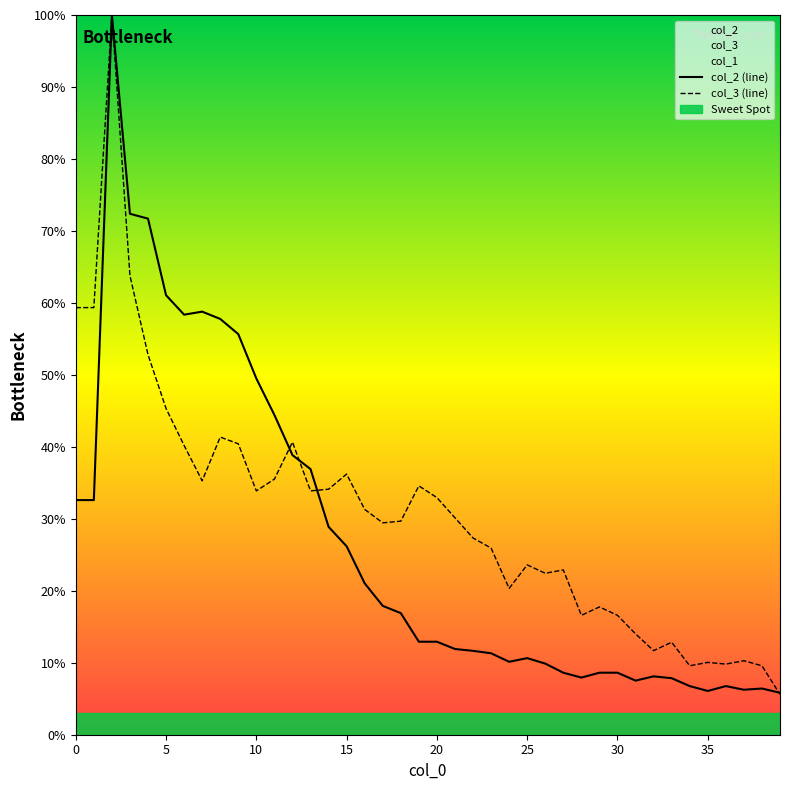

The value of col_2 (line) at 10 is 88.6. True or false?

False